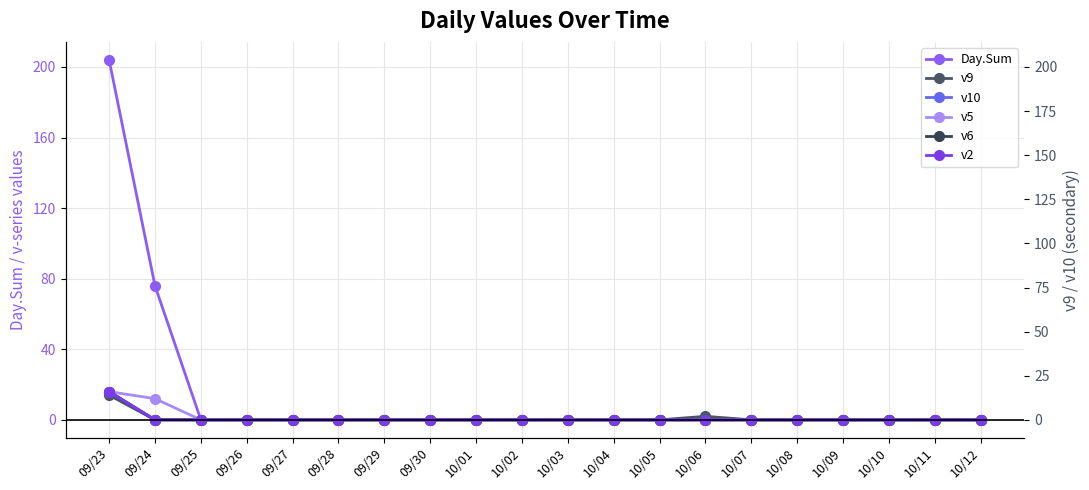

Which has a higher value, 10/06 or 09/24?

09/24